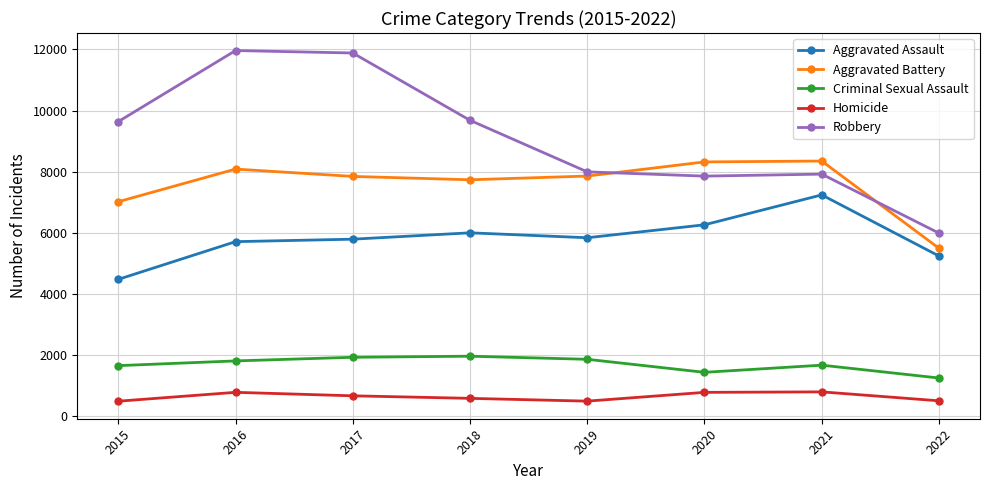

What is the difference between the maximum and minimum values in the Aggravated Battery series?

2852